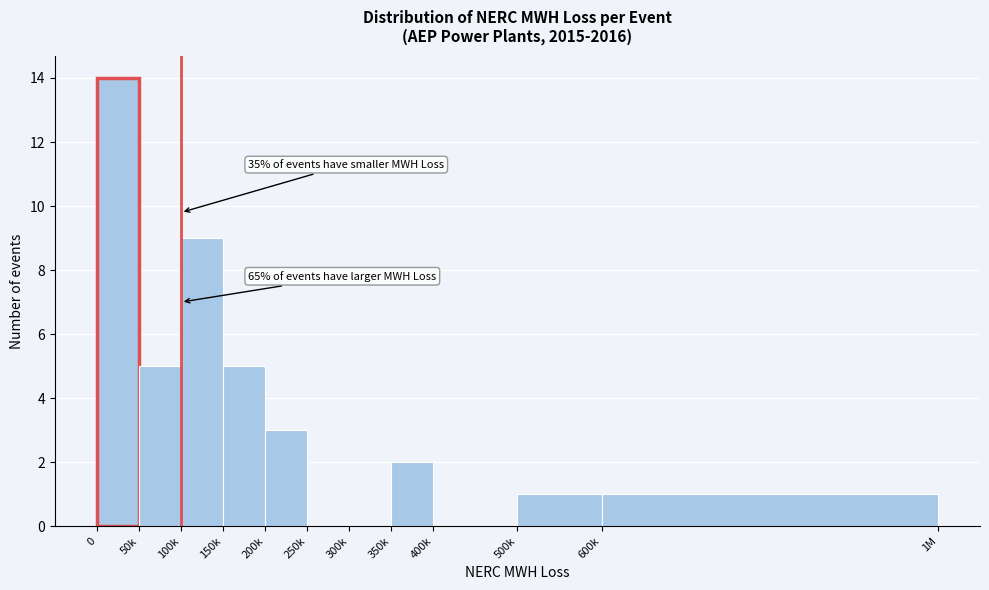

Reading right to left, what are all the values shown in this chart?

600k=1	500k=1	400k=0	350k=2	300k=0	250k=0	200k=3	150k=5	100k=9	50k=5	0=14